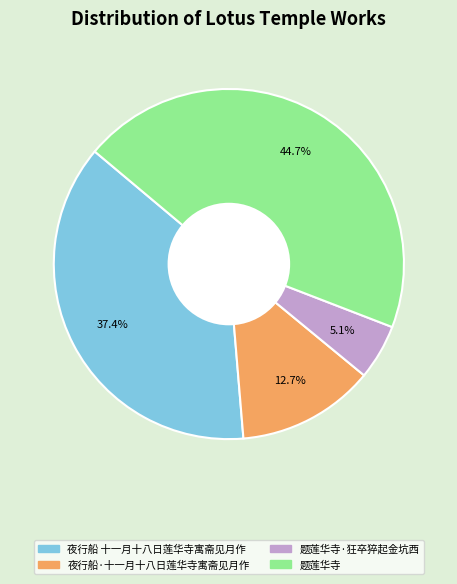

How many slices are in this pie chart?

4